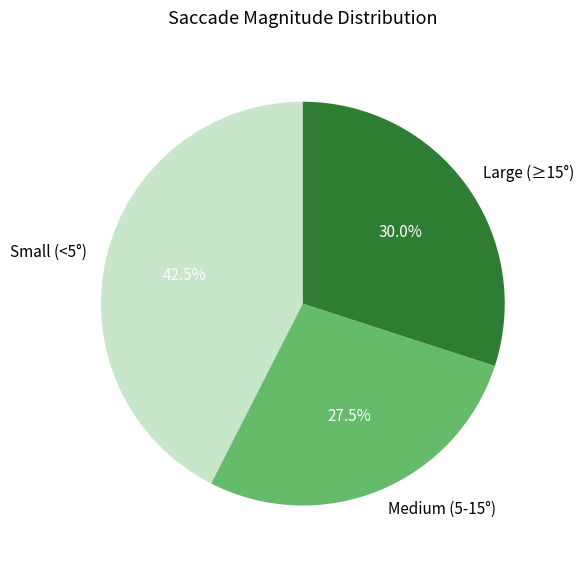

Is there any slice that represents more than half of the pie?

No